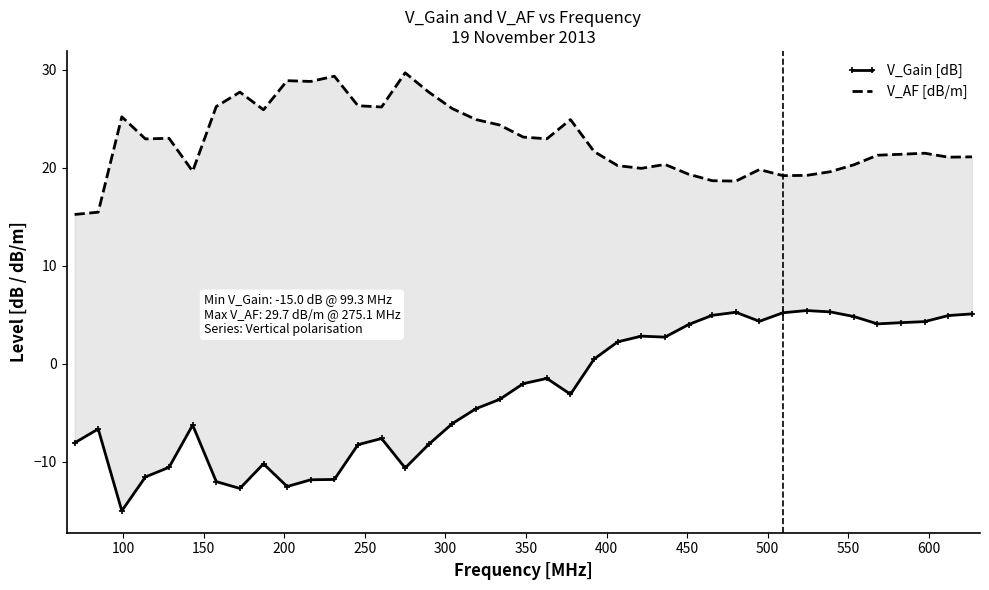

Reading left to right, list all the values displayed in this chart.

V_Gain [dB]: -8.1	-6.7	-15.0	-11.5	-10.6	-6.3	-12.0	-12.7	-10.2	-12.5	-11.8	-11.8	-8.3	-7.6	-10.6	-8.2	-6.1	-4.6	-3.6	-2.0	-1.5	-3.1	0.5	2.2	2.8	2.7	4.0	4.9	5.3	4.3	5.2	5.4	5.3	4.8	4.1	4.2	4.3	4.9	5.1
V_AF [dB/m]: 15.2	15.5	25.2	22.9	23.0	19.6	26.2	27.7	25.9	28.9	28.8	29.3	26.3	26.2	29.7	27.7	26.0	24.9	24.4	23.1	23.0	24.9	21.7	20.2	19.9	20.3	19.3	18.7	18.6	19.8	19.2	19.2	19.6	20.3	21.3	21.4	21.5	21.1	21.1